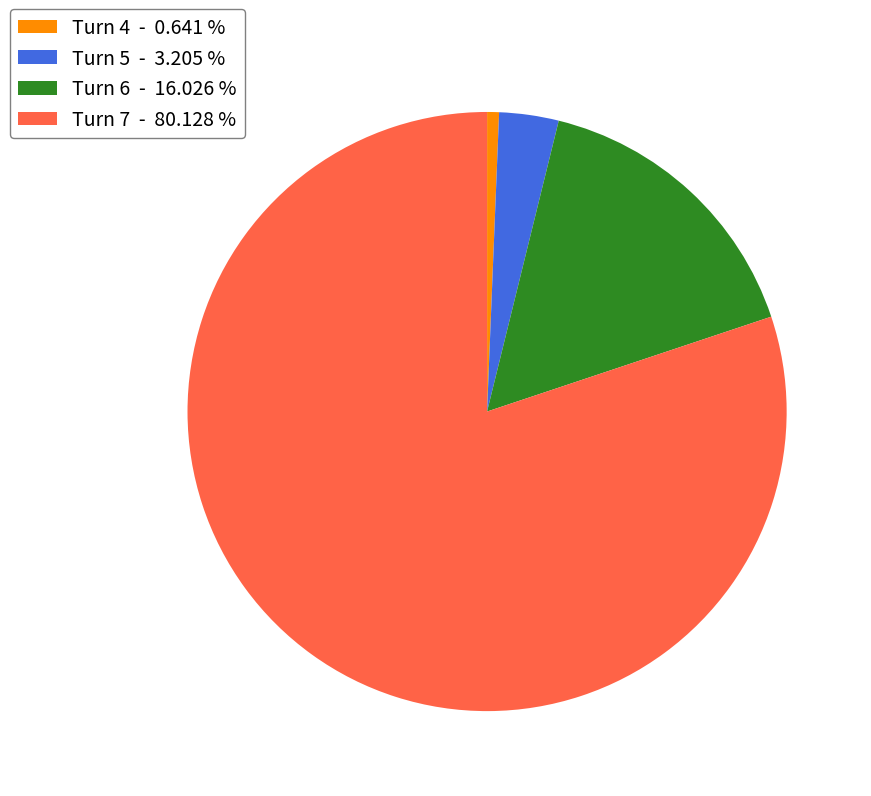

Does any single category account for the majority?

Yes